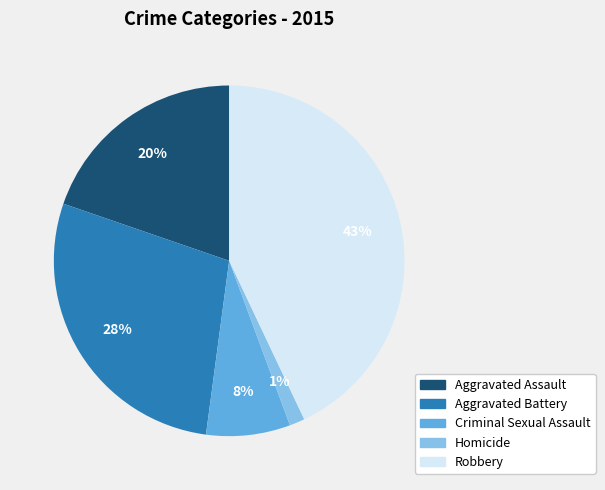

To the nearest percent, what percentage of the pie is Homicide?

1%